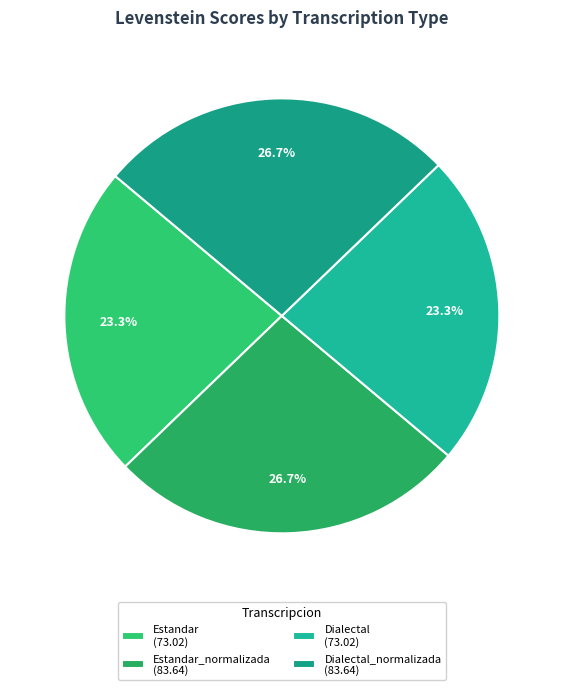

How many segments does this pie chart have?

4